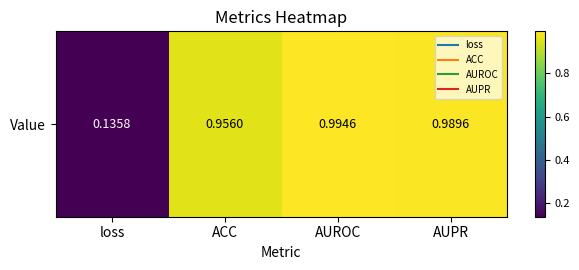

Rank the categories by value from highest to lowest.

AUROC, AUPR, ACC, loss